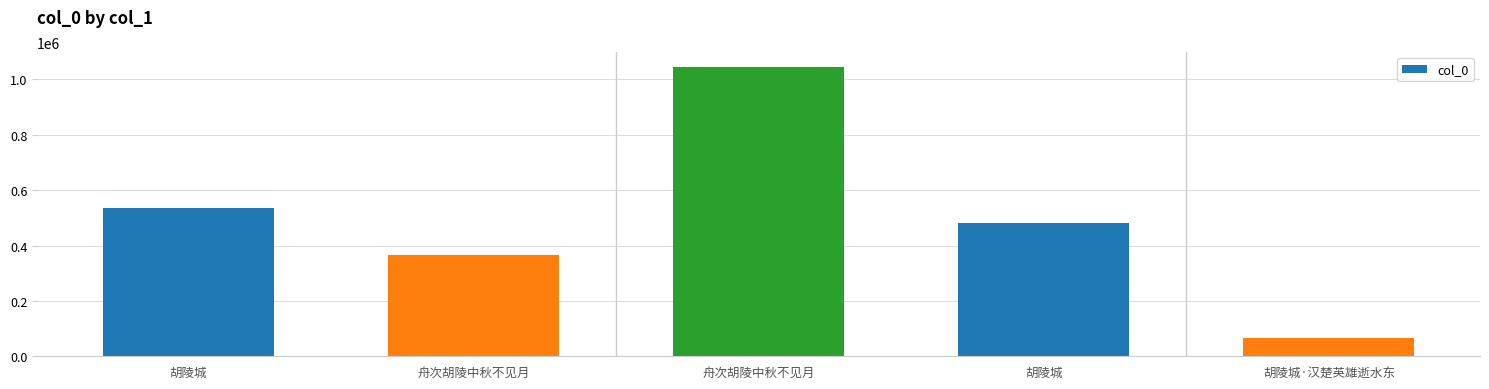

How many data points does each series have?

5